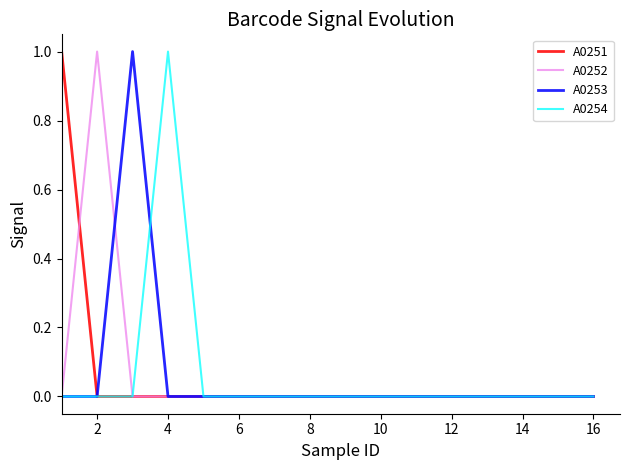

What is the greatest value displayed?

1